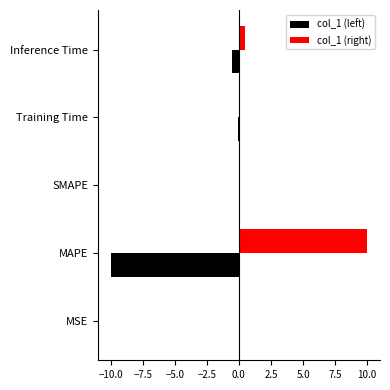

True or false: col_1 (right) has a value of 0.0 at SMAPE.

True